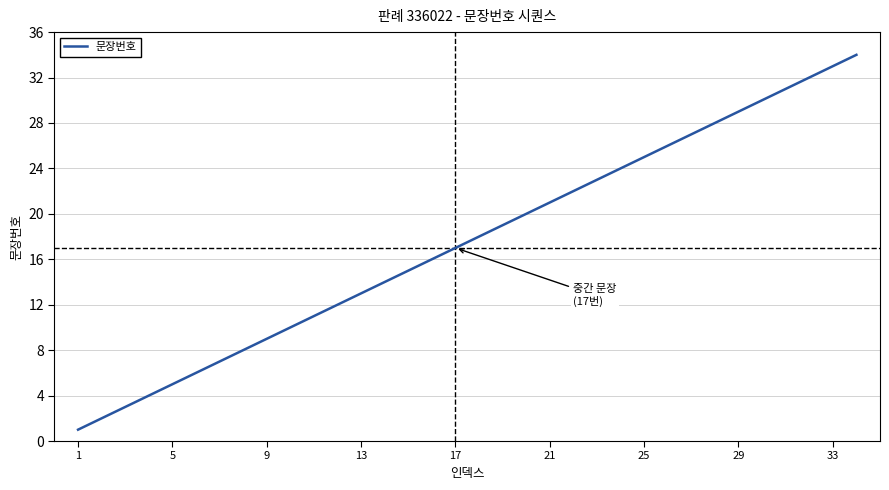

What is the maximum value shown in the chart?

34